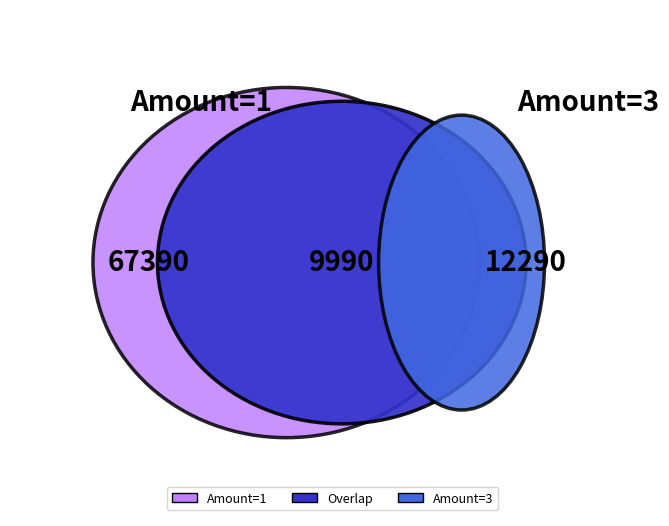

The 1 slice represents 28% of the pie. True or false?

False